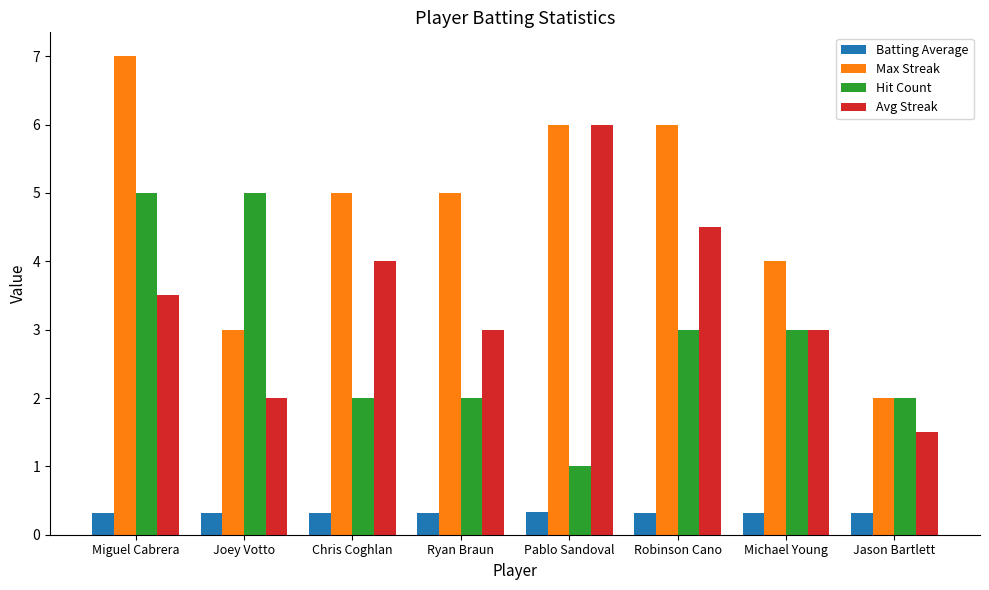

At which category is the sum across all series the highest?

Miguel Cabrera